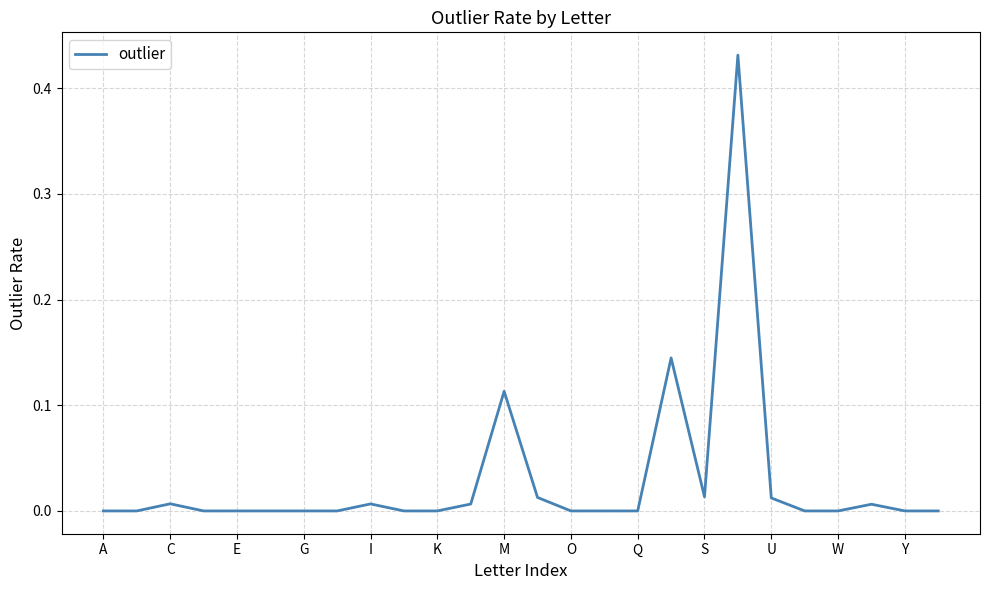

How many lines are shown in the chart?

1